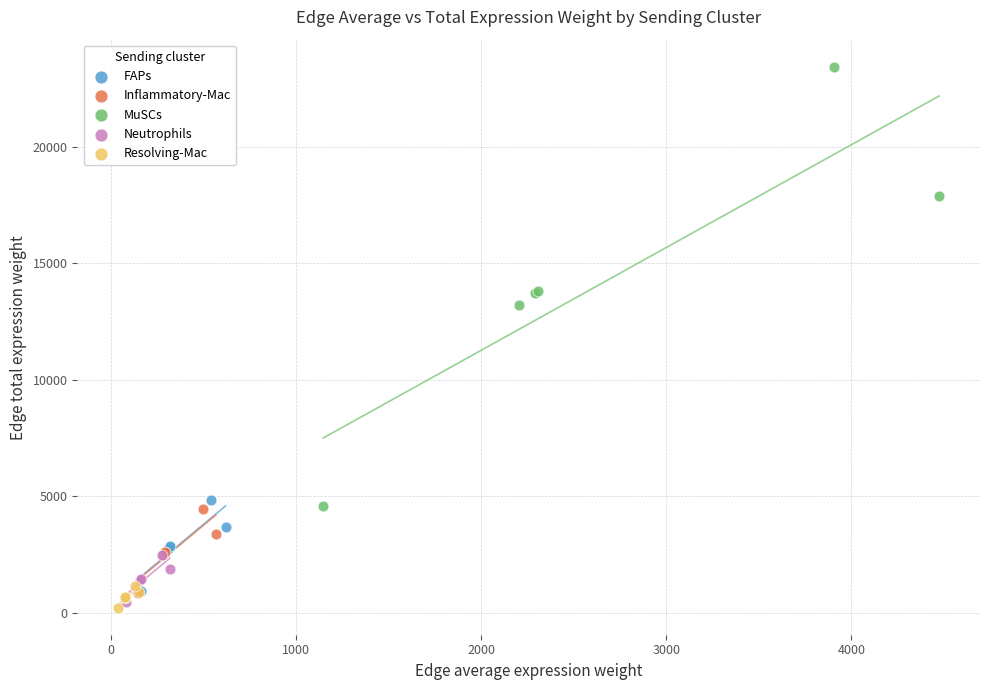

Which series has the largest Y range (max minus min)?

MuSCs